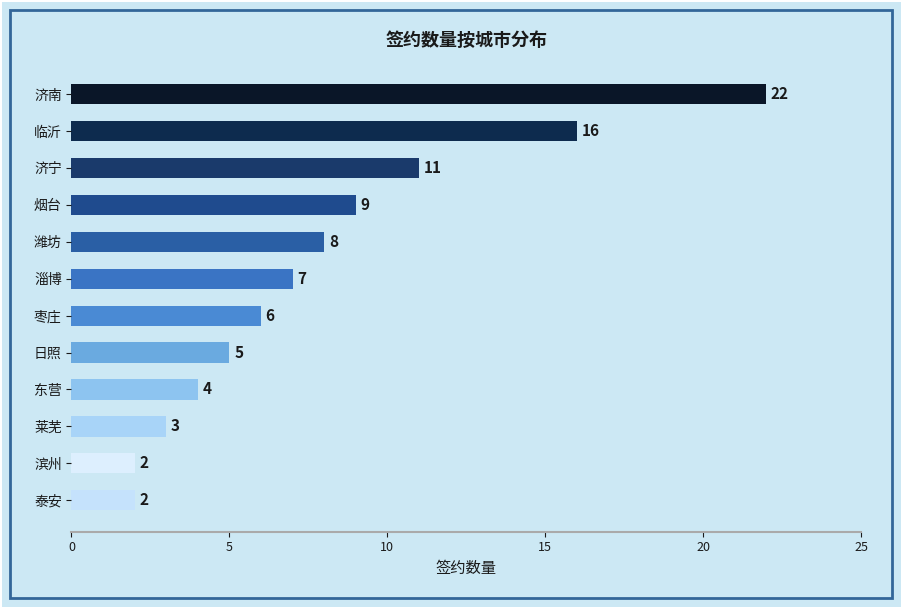

Reading top to bottom, list all the values displayed in this chart.

22	16	11	9	8	7	6	5	4	3	2	2